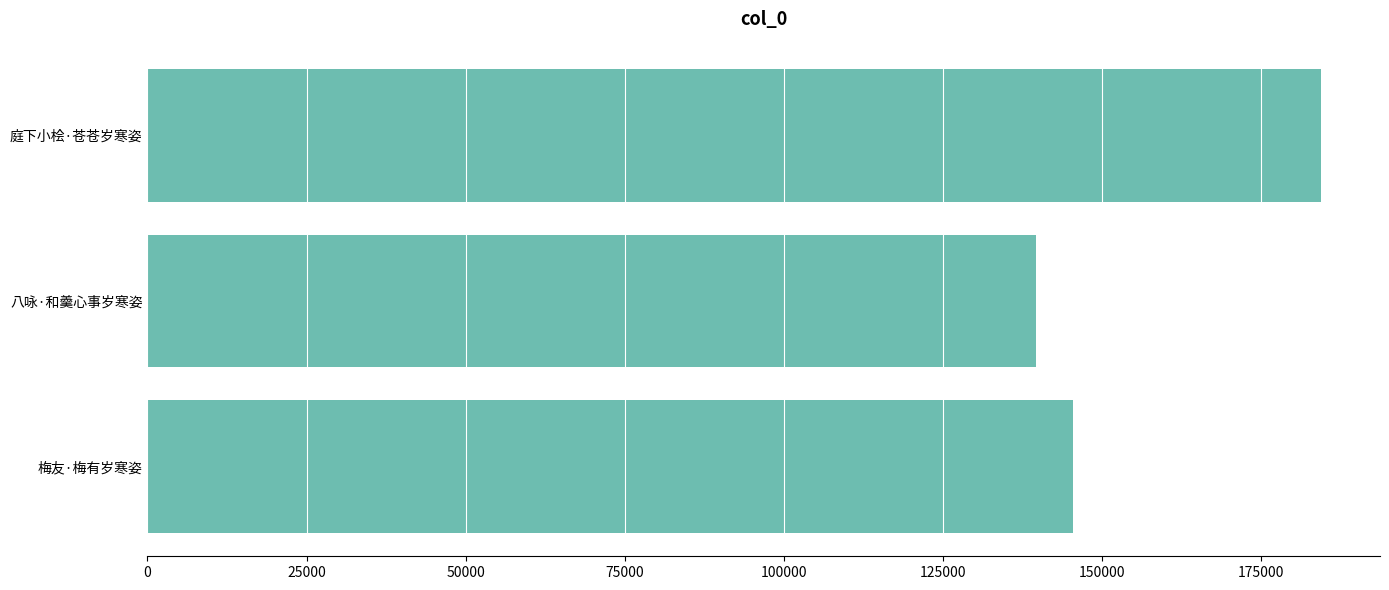

How many distinct data groups are displayed?

1